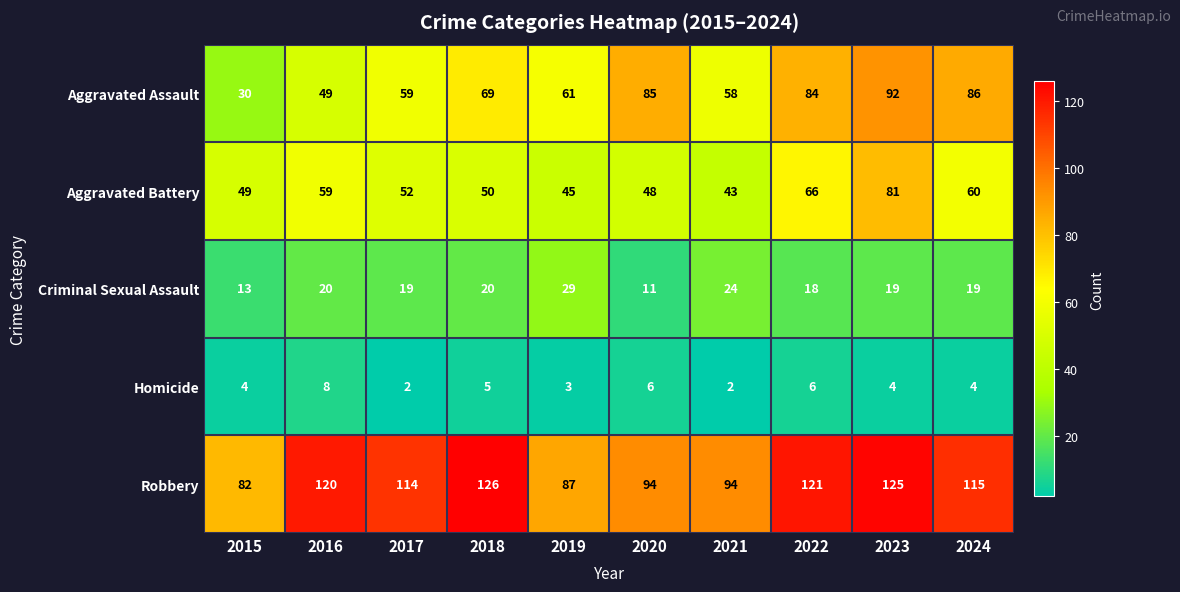

At which label is Homicide closest to 5?

2018